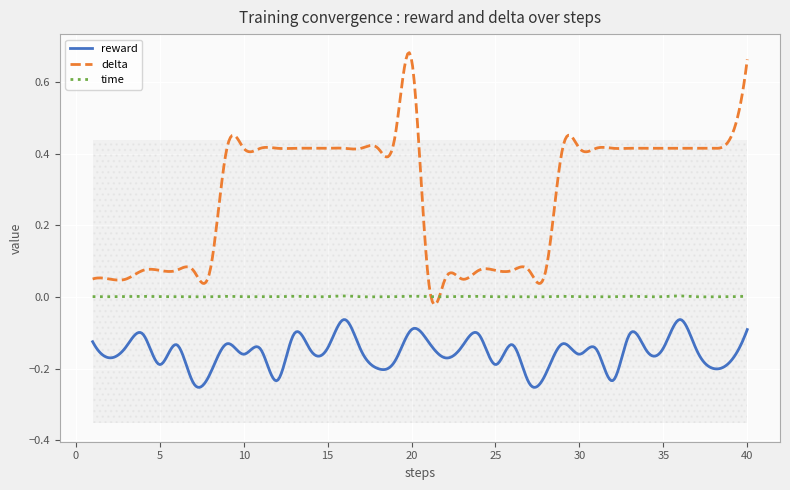

True or false: reward has a value of -0.2 at 32.

True